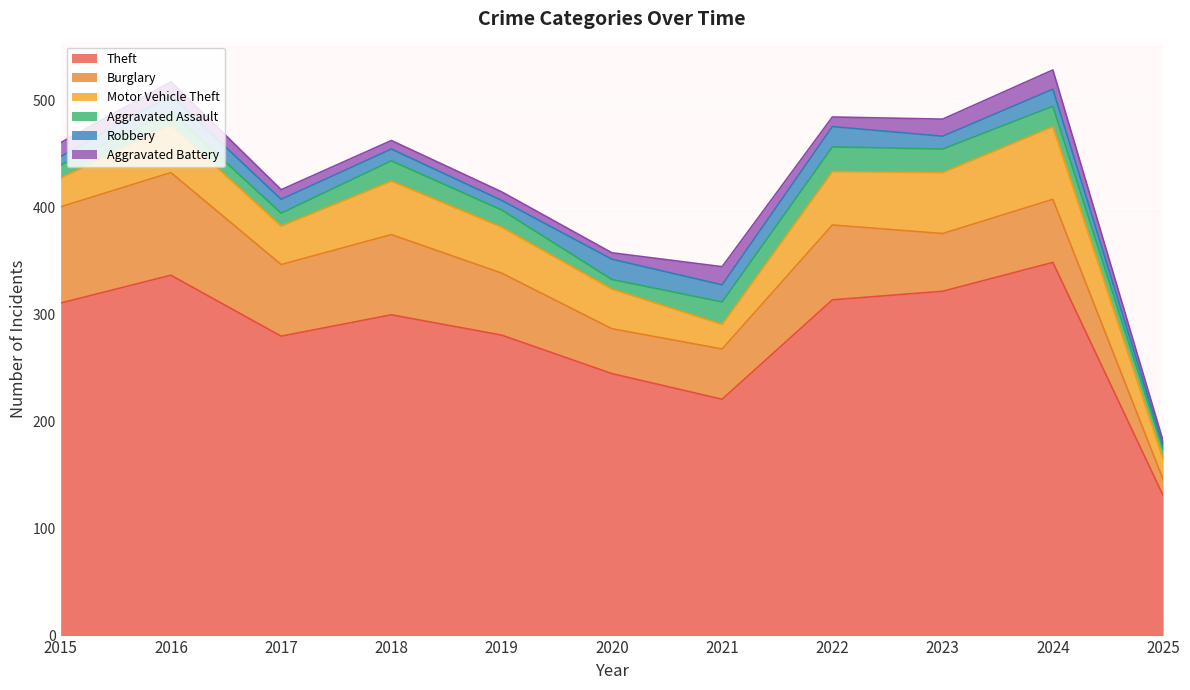

What is the difference between the highest and lowest values at 2016?

324